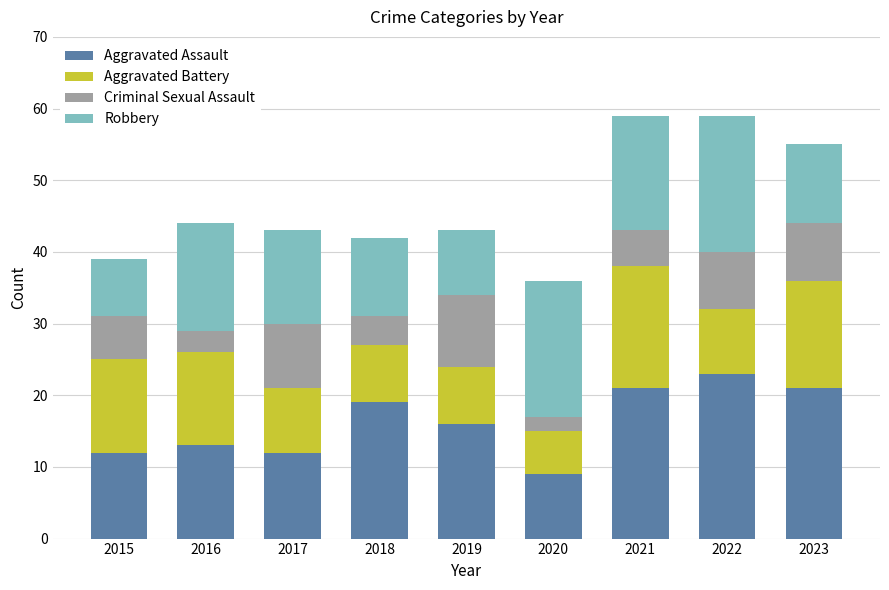

The Aggravated Assault series shows 13 at 2016. True or false?

True